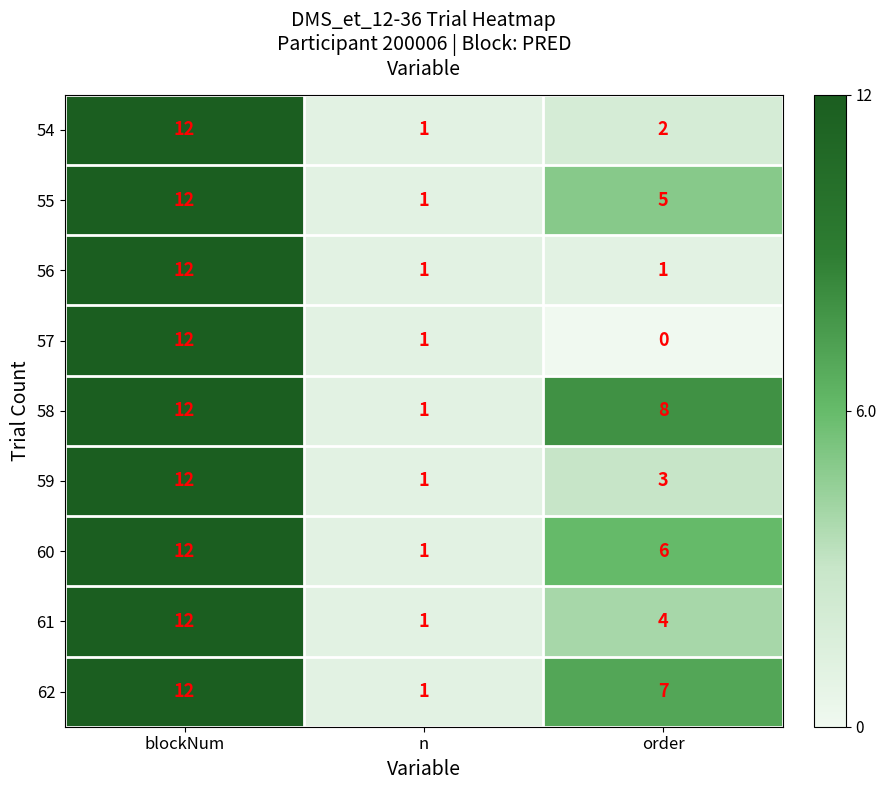

Reading right to left, what are all the values shown in this chart?

54: 2	1	12
55: 5	1	12
56: 1	1	12
57: 0	1	12
58: 8	1	12
59: 3	1	12
60: 6	1	12
61: 4	1	12
62: 7	1	12